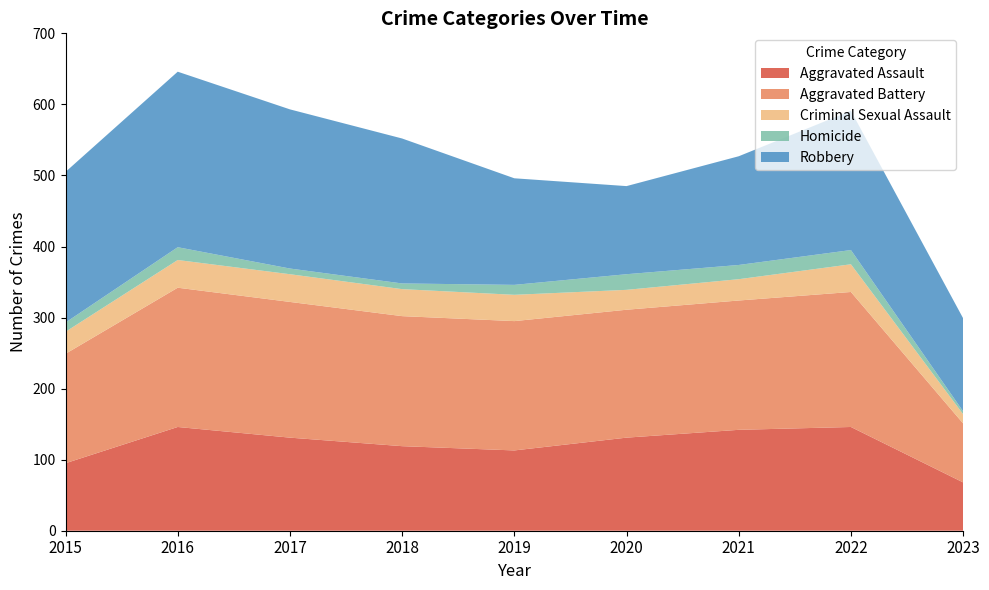

Reading left to right, extract all data points from this chart.

Aggravated Assault: 95	146	131	119	113	131	142	146	68
Aggravated Battery: 154	196	191	183	182	180	182	190	83
Criminal Sexual Assault: 31	39	39	38	37	28	30	39	13
Homicide: 13	18	8	8	14	22	20	20	4
Robbery: 212	247	224	204	150	124	153	196	131